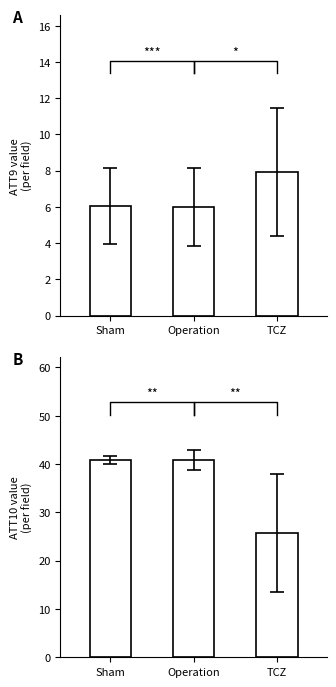

Is it true that ATT10 equals 55.0 at Operation?

False